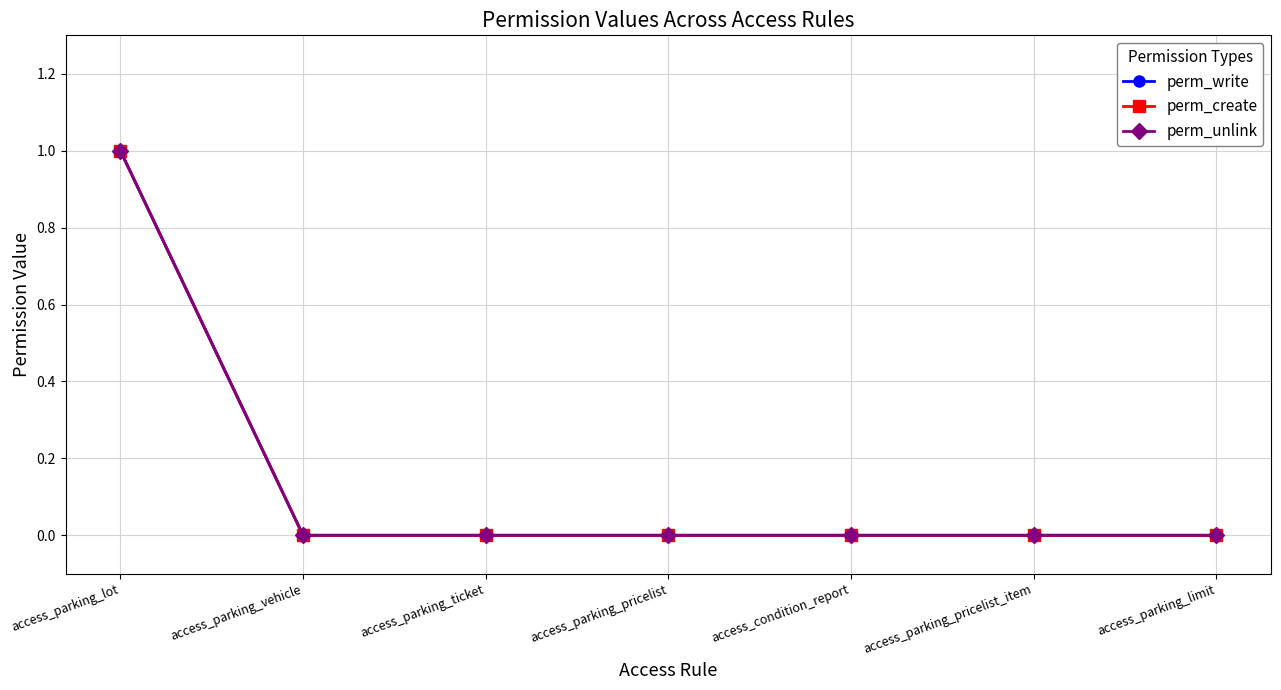

Reading left to right, extract all data points from this chart.

perm_write: 1	0	0	0	0	0	0
perm_create: 1	0	0	0	0	0	0
perm_unlink: 1	0	0	0	0	0	0